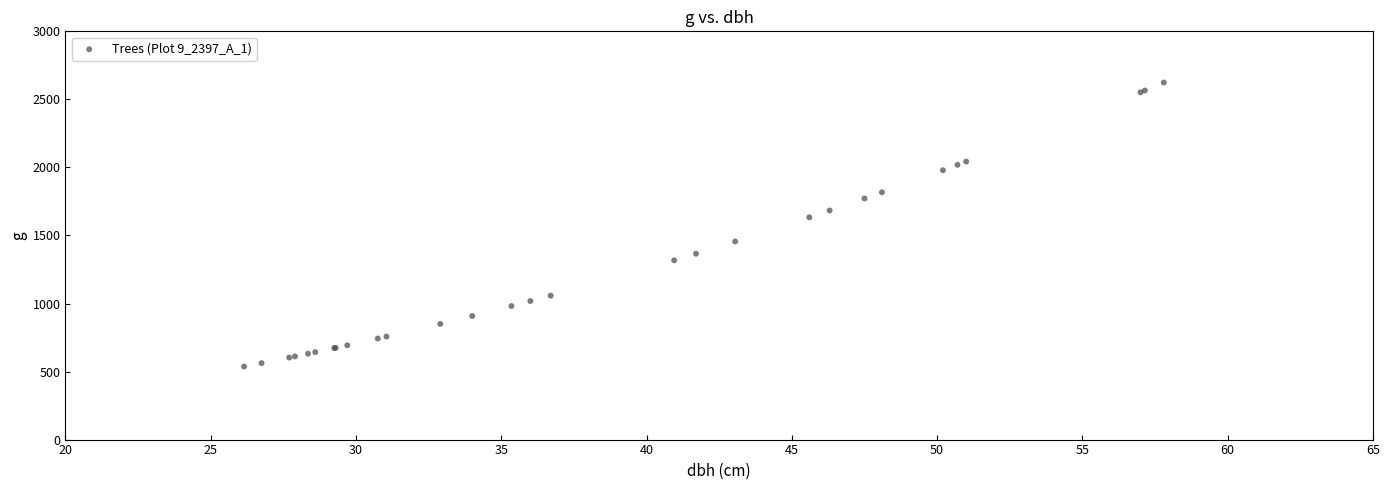

What Y value in the scatter plot is closest to 1580?

1633.1